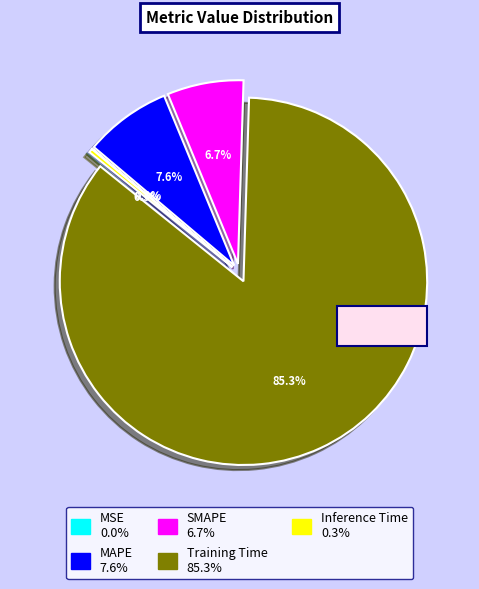

Is Training Time the majority of the pie?

Yes